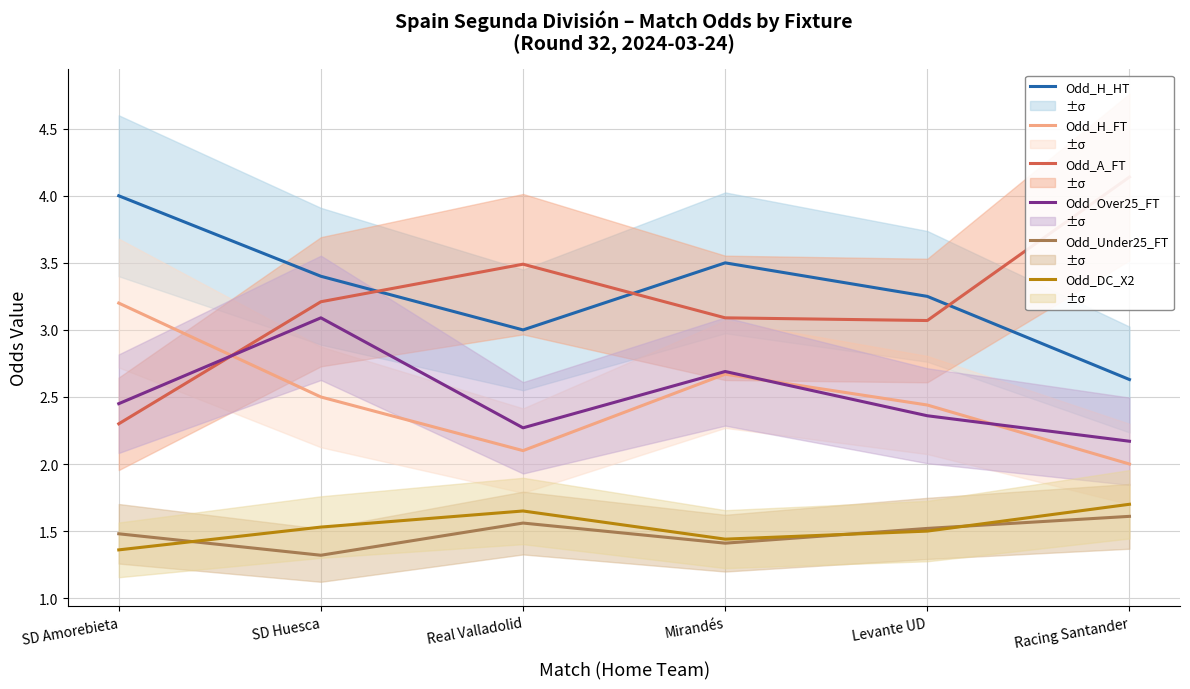

Reading left to right, what are all the values shown in this chart?

Odd_H_HT: SD Amorebieta=4.0	SD Huesca=3.4	Real Valladolid=3.0	Mirandés=3.5	Levante UD=3.2	Racing Santander=2.6
Odd_H_FT: SD Amorebieta=3.2	SD Huesca=2.5	Real Valladolid=2.1	Mirandés=2.7	Levante UD=2.4	Racing Santander=2.0
Odd_A_FT: SD Amorebieta=2.3	SD Huesca=3.2	Real Valladolid=3.5	Mirandés=3.1	Levante UD=3.1	Racing Santander=4.1
Odd_Over25_FT: SD Amorebieta=2.5	SD Huesca=3.1	Real Valladolid=2.3	Mirandés=2.7	Levante UD=2.4	Racing Santander=2.2
Odd_Under25_FT: SD Amorebieta=1.5	SD Huesca=1.3	Real Valladolid=1.6	Mirandés=1.4	Levante UD=1.5	Racing Santander=1.6
Odd_DC_X2: SD Amorebieta=1.4	SD Huesca=1.5	Real Valladolid=1.6	Mirandés=1.4	Levante UD=1.5	Racing Santander=1.7